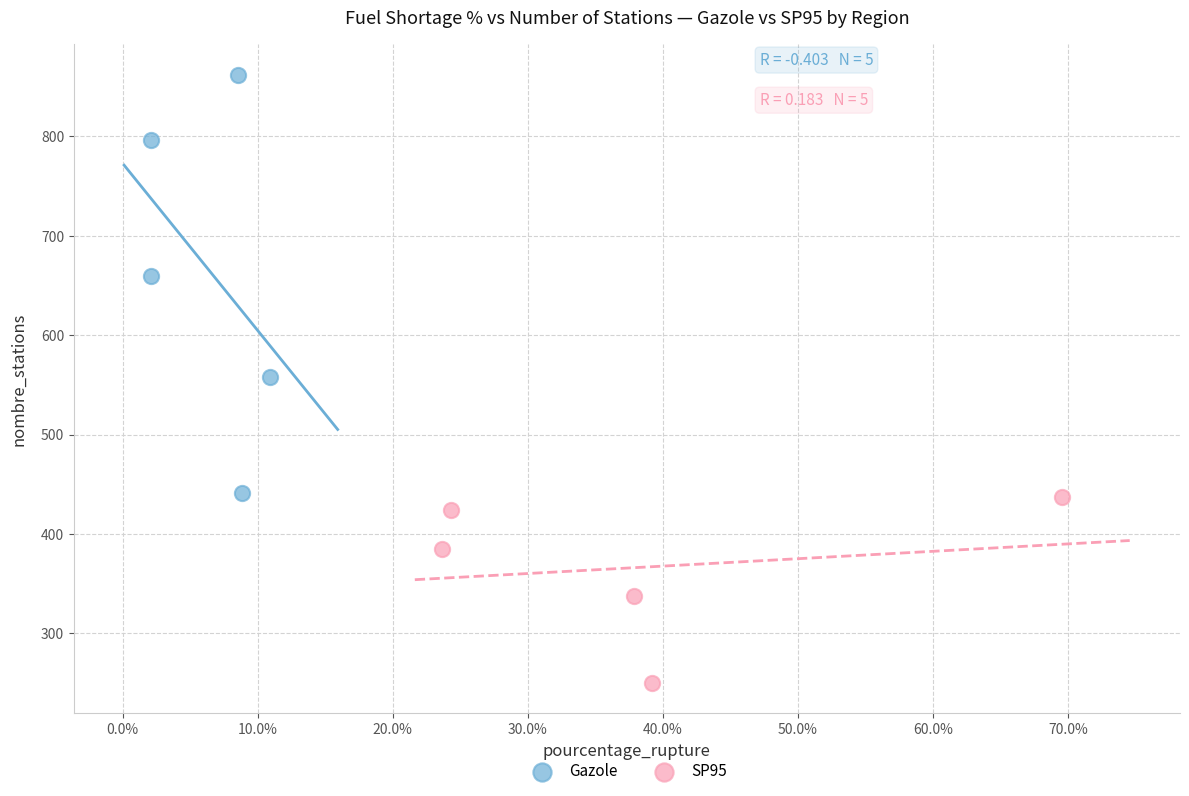

Which series reaches the maximum Y coordinate?

Gazole